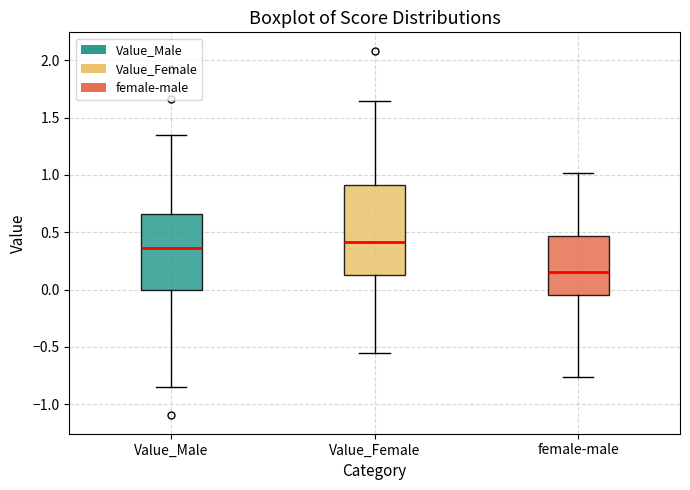

Reading left to right, read every box against the y-axis: the position of its median line, the range the box covers, and the ends of its whiskers. The values are not printed on the chart, so give them approximately, as read against the axis.

Value_Male: median 0.35, box 0.00 to 0.65, whiskers -0.85 to 1.35
Value_Female: median 0.40, box 0.15 to 0.90, whiskers -0.55 to 1.65
female-male: median 0.15, box -0.05 to 0.45, whiskers -0.75 to 1.00